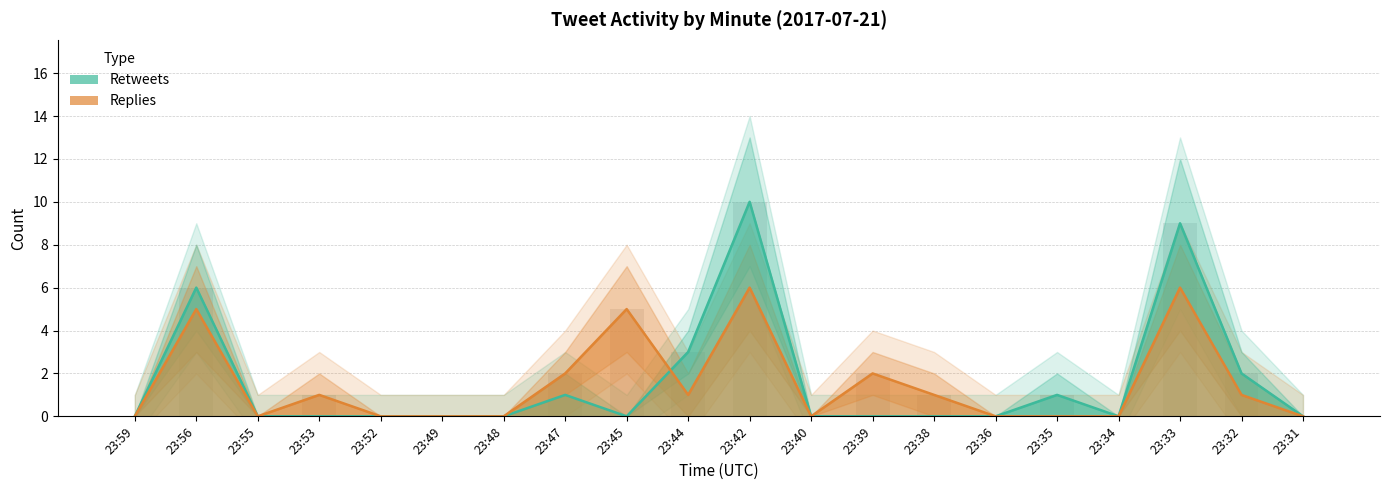

Does the chart contain stacked bars?

No